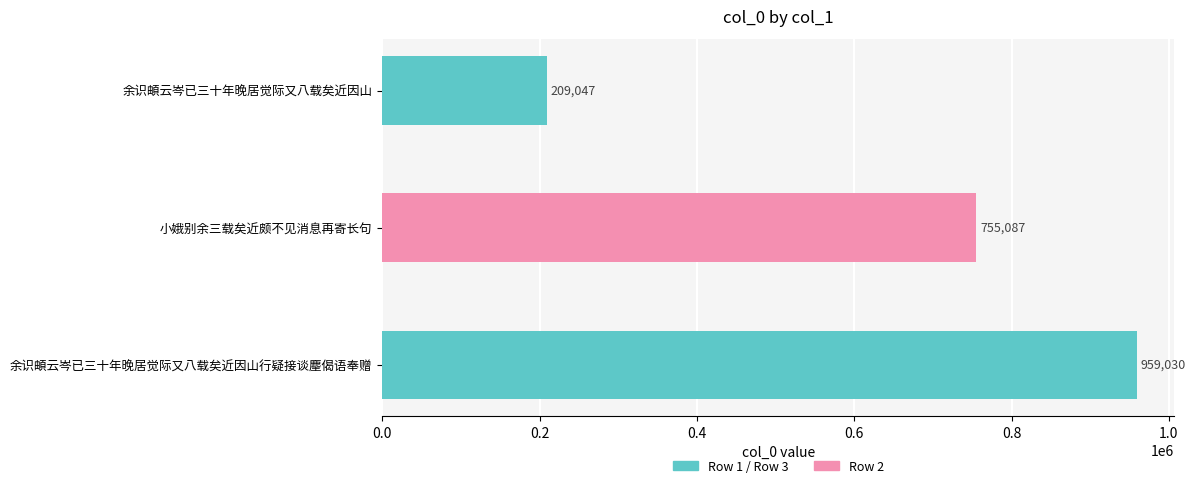

What is the change in value from 余识頔云岑已三十年晚居觉际又八载矣近因山 to 小娥别余三载矣近颇不见消息再寄长句?

+546040